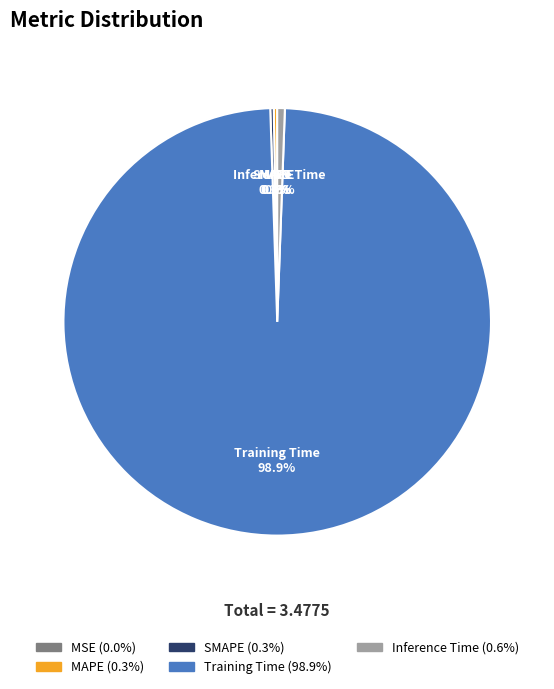

To the nearest percent, what percentage of the pie is Training Time?

99%